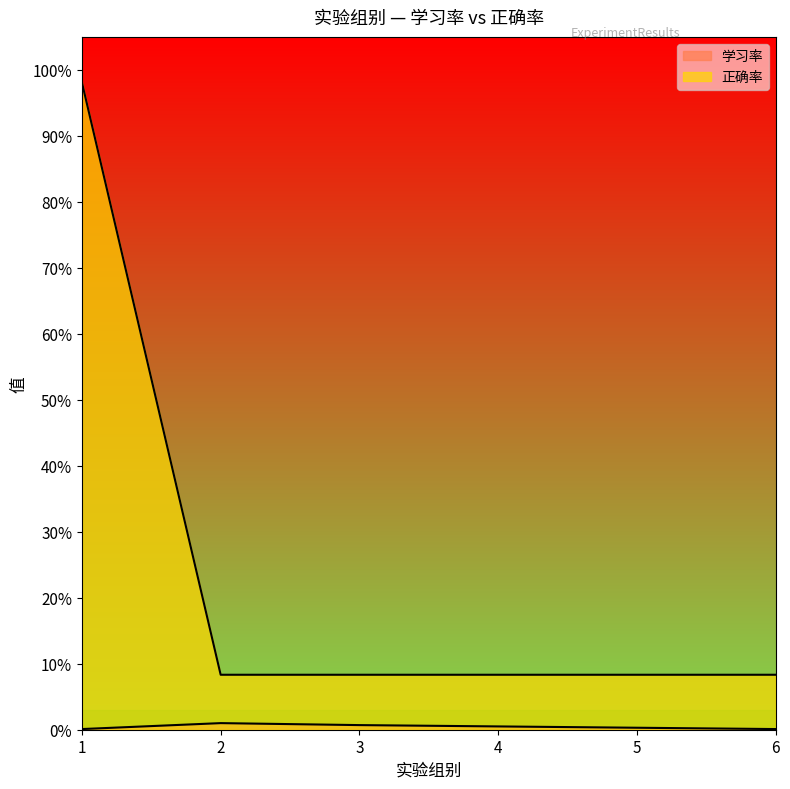

The 学习率 series shows 0.0 at 5. True or false?

True